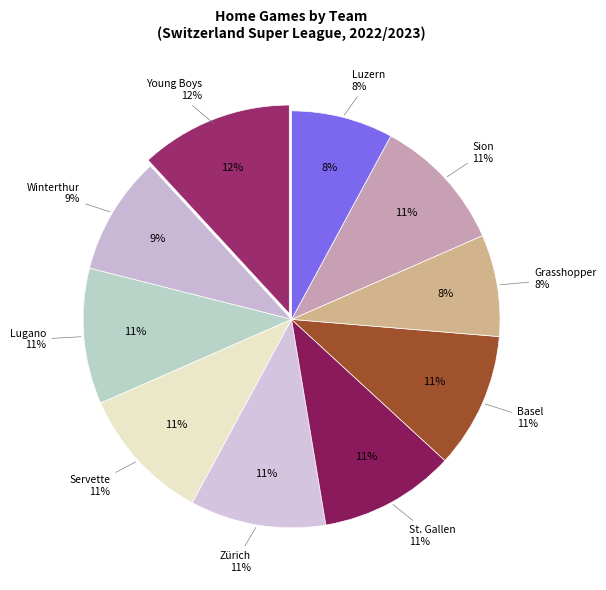

What percentage is NOT represented by Winterthur?

90.8%